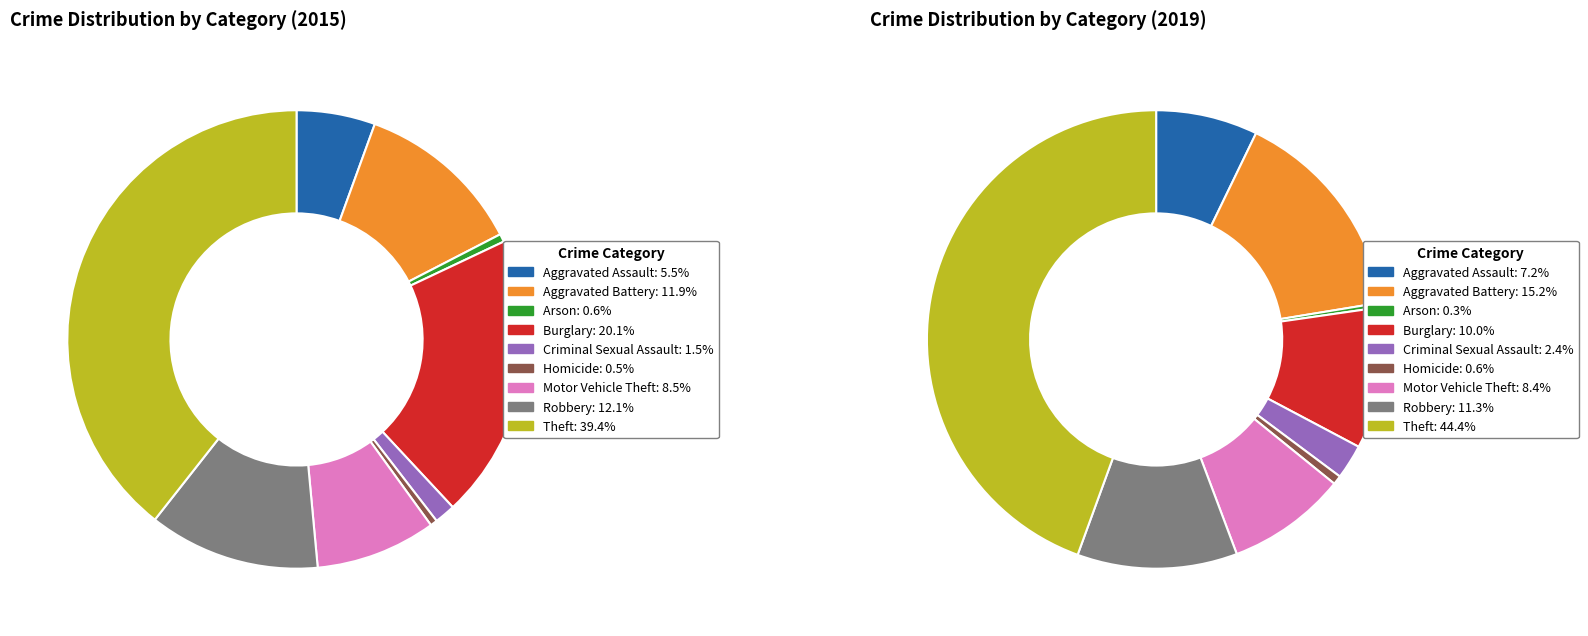

Does any single category account for the majority?

No